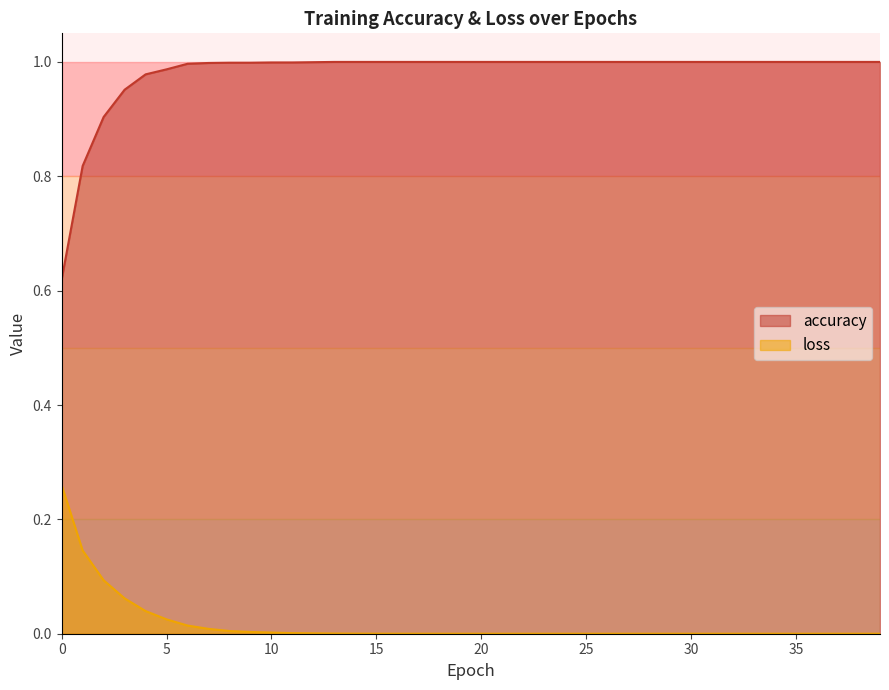

How many categories are shown in the chart?

40